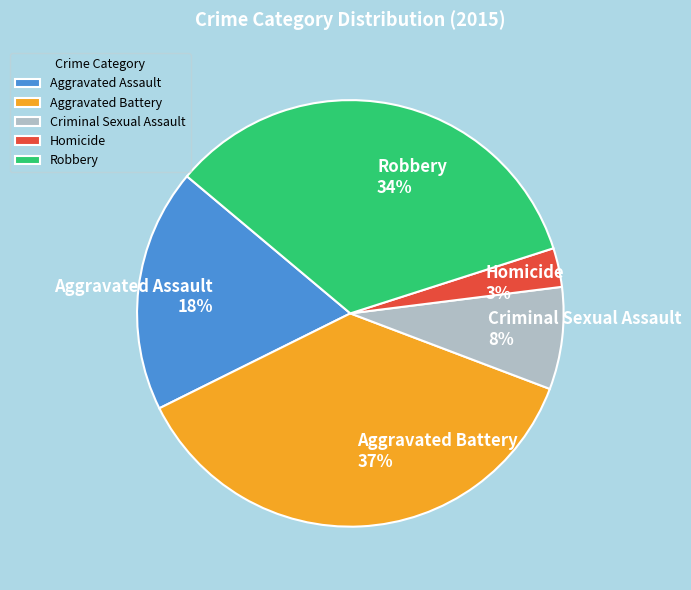

Does Robbery represent more than half of the total?

No